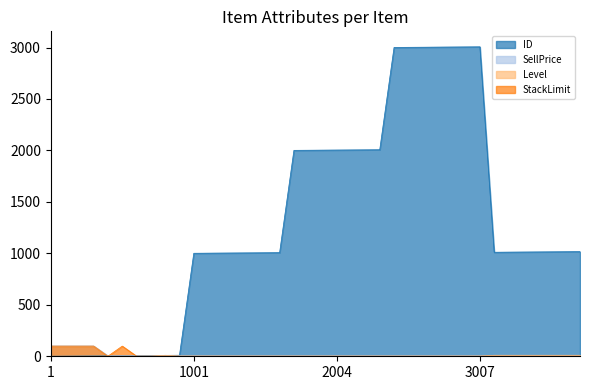

How many data points in StackLimit are above 1?

5